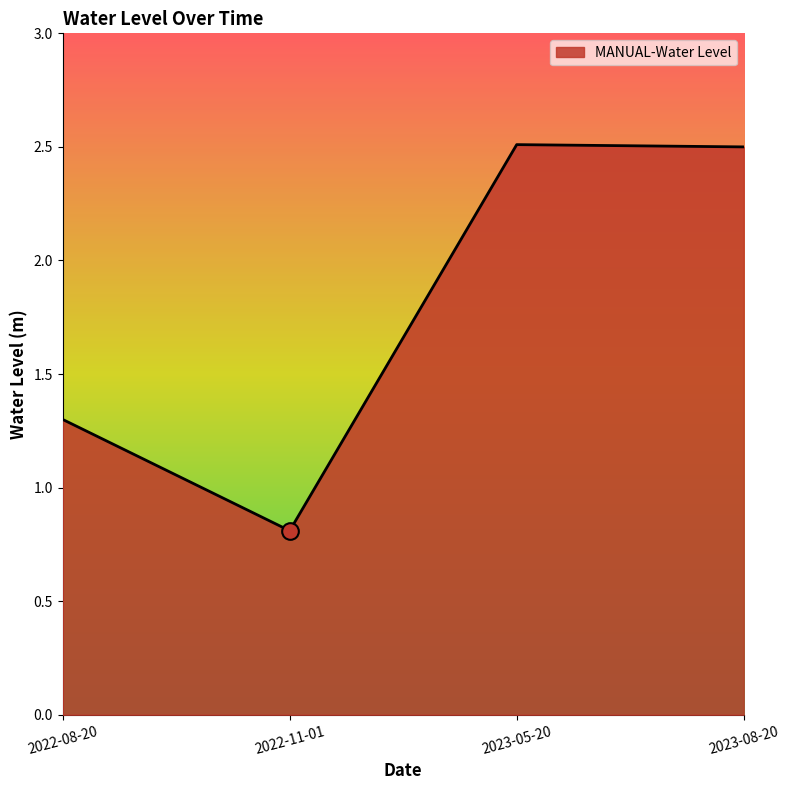

Where is the first local minimum?

2022-11-01